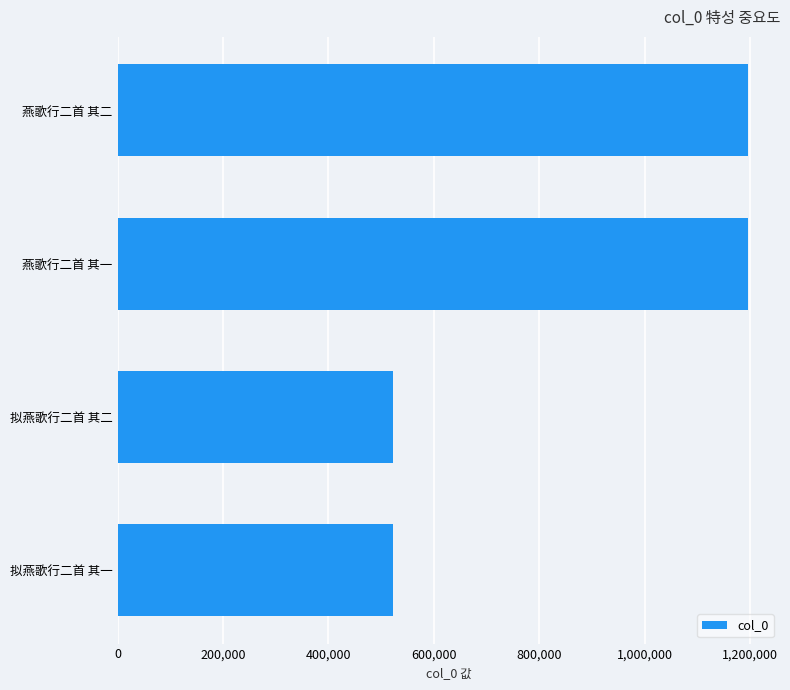

Between 0 and 800,000, which is larger?

800,000